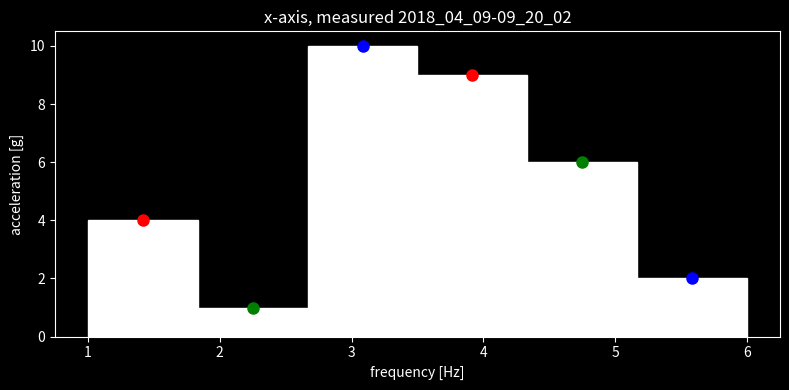

Reading left to right, transcribe this chart: for each bar, give the range it covers on the x-axis and its height. Neither the bar edges nor the heights are printed on the chart, so give them approximately, as read against the axes.

1.0 to 1.8: 4
1.8 to 2.7: 1
2.7 to 3.5: 10
3.5 to 4.3: 9
4.3 to 5.2: 6
5.2 to 6.0: 2